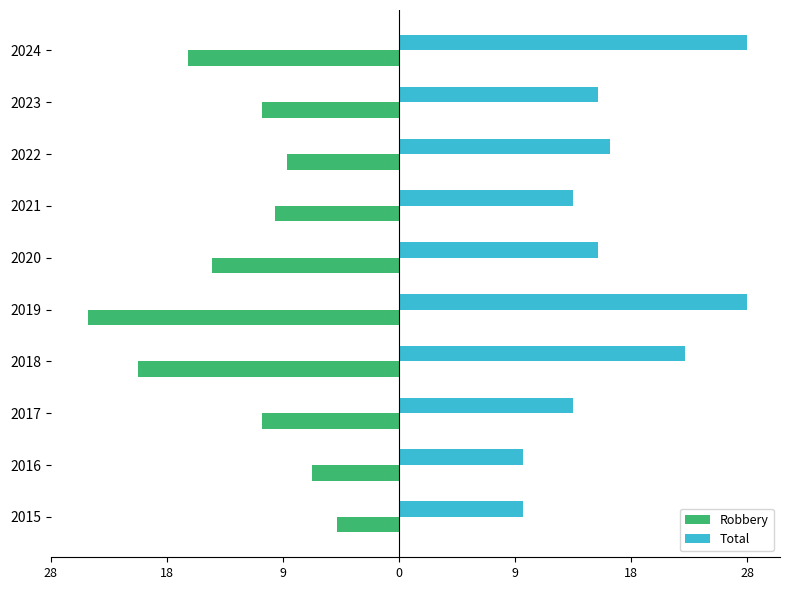

What are all the series names shown in the legend?

Robbery, Total